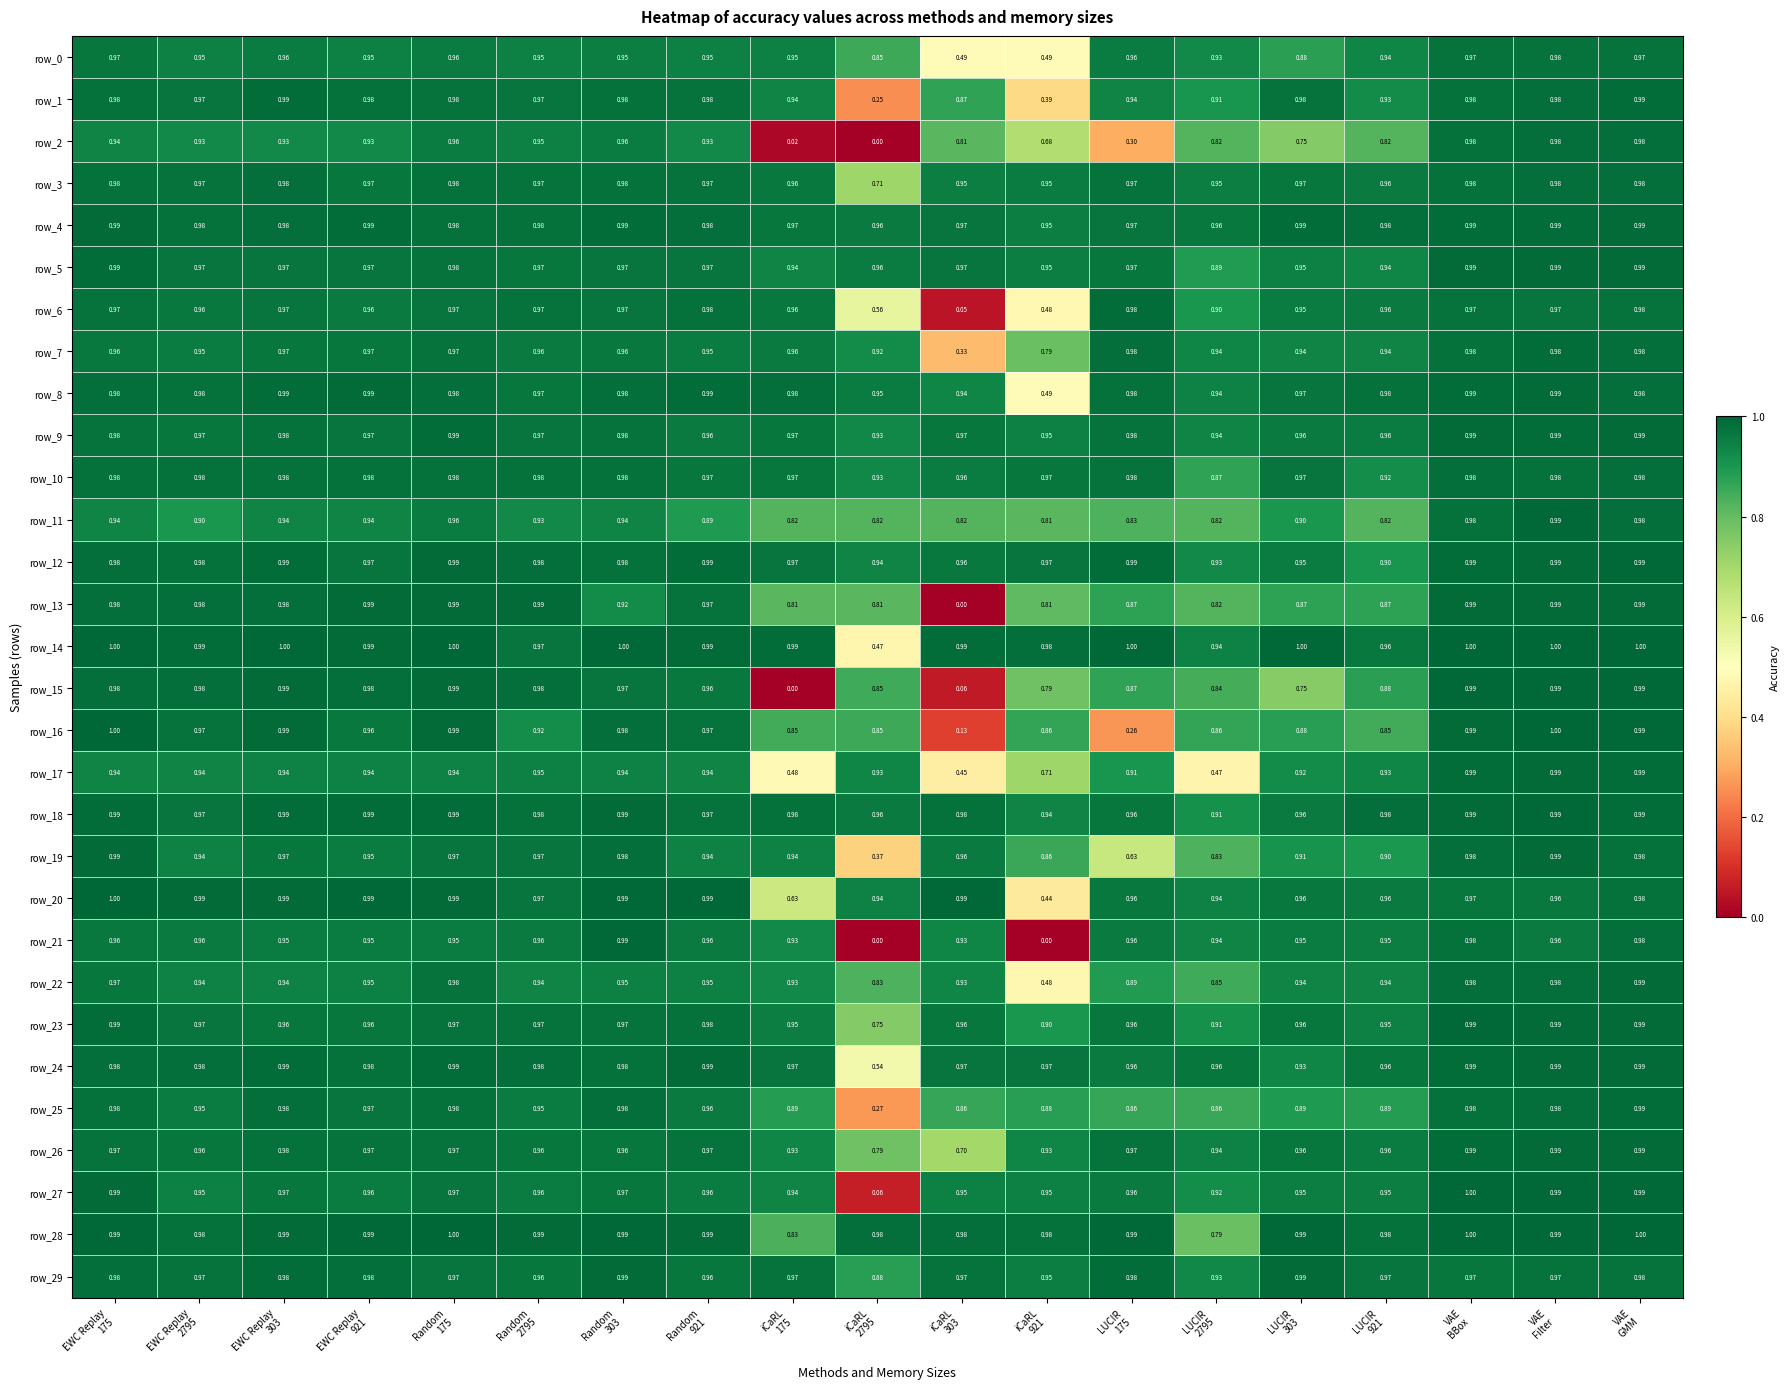

The row_29 series shows 1.0 at Random
303. True or false?

True